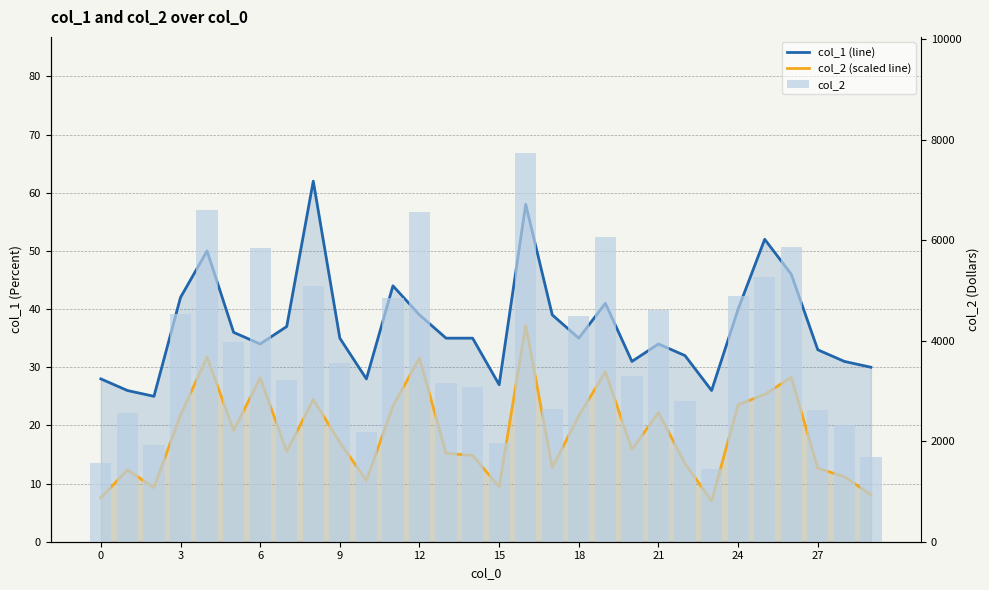

Reading left to right, extract all data points from this chart.

col_1 (line): 28.0	26.0	25.0	42.0	50.0	36.0	34.0	37.0	62.0	35.0	28.0	44.0	39.0	35.0	35.0	27.0	58.0	39.0	35.0	41.0	31.0	34.0	32.0	26.0	40.0	52.0	46.0	33.0	31.0	30.0
col_2 (scaled line): 7.5	12.3	9.3	21.8	31.8	19.1	28.2	15.5	24.5	17.1	10.5	23.3	31.6	15.2	14.8	9.4	37.2	12.7	21.6	29.2	15.9	22.2	13.4	7.0	23.6	25.3	28.3	12.6	11.2	8.1
col_2: 1568.0	2566.0	1934.0	4528.0	6598.0	3970.0	5854.0	3226.0	5081.0	3550.0	2188.0	4847.0	6567.0	3158.0	3084.0	1960.0	7730.0	2649.0	4498.0	6070.0	3299.0	4617.0	2792.0	1456.0	4896.0	5264.0	5873.0	2625.0	2322.0	1680.0